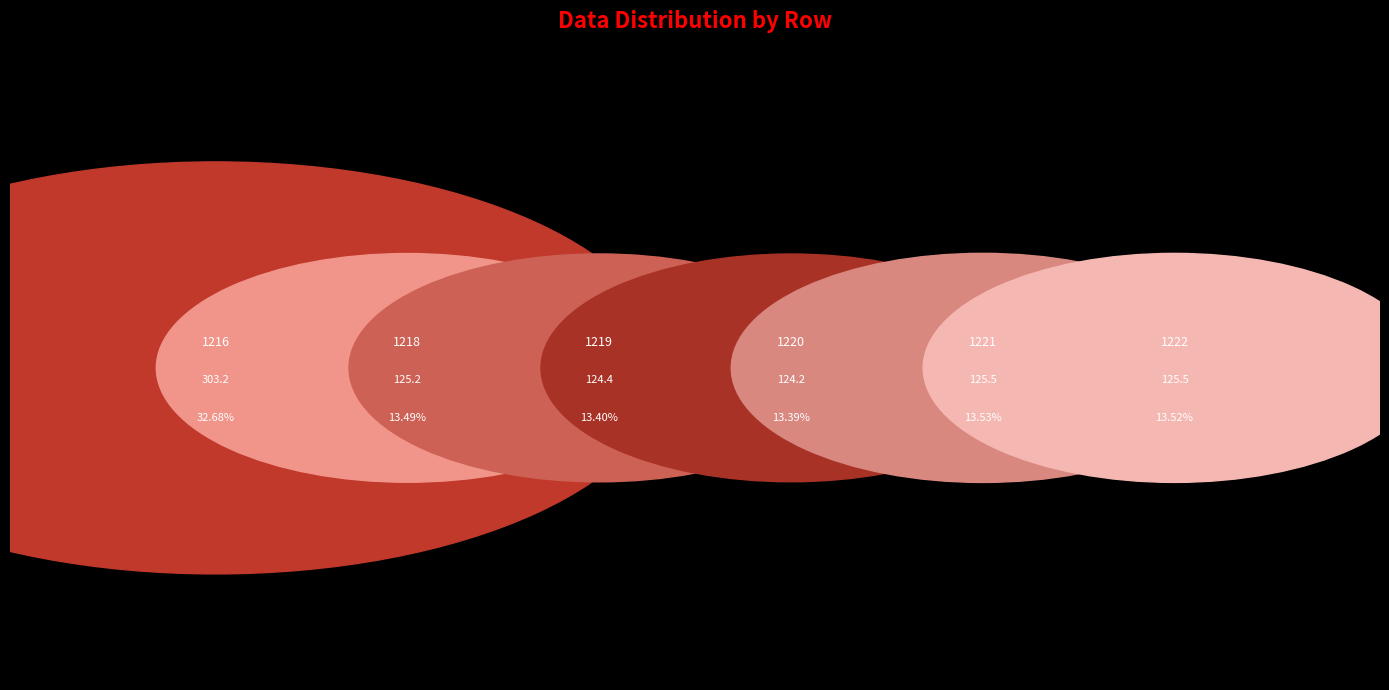

What is the change in value from 1219 to 1222?

+1.1